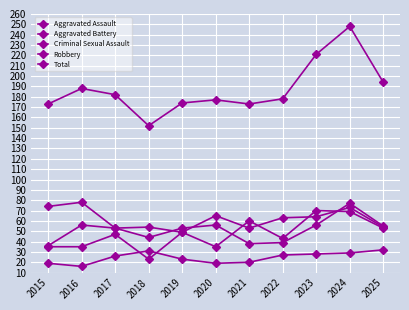

Rank the series at 2022 from highest to lowest value.

Total, Robbery, Aggravated Assault, Aggravated Battery, Criminal Sexual Assault